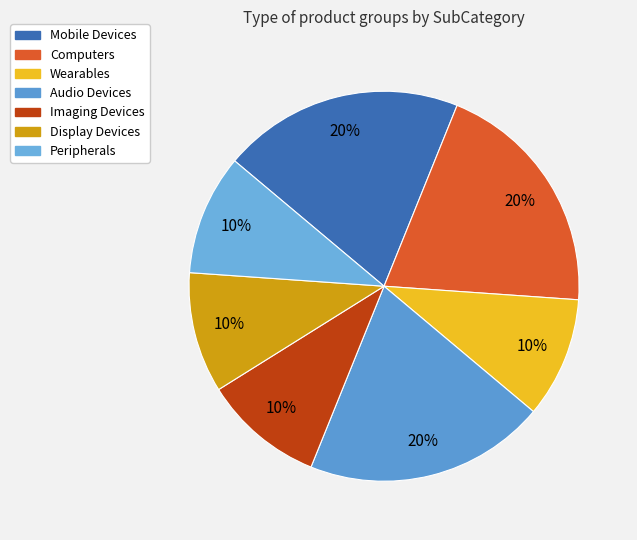

Count the number of slices in the pie.

7